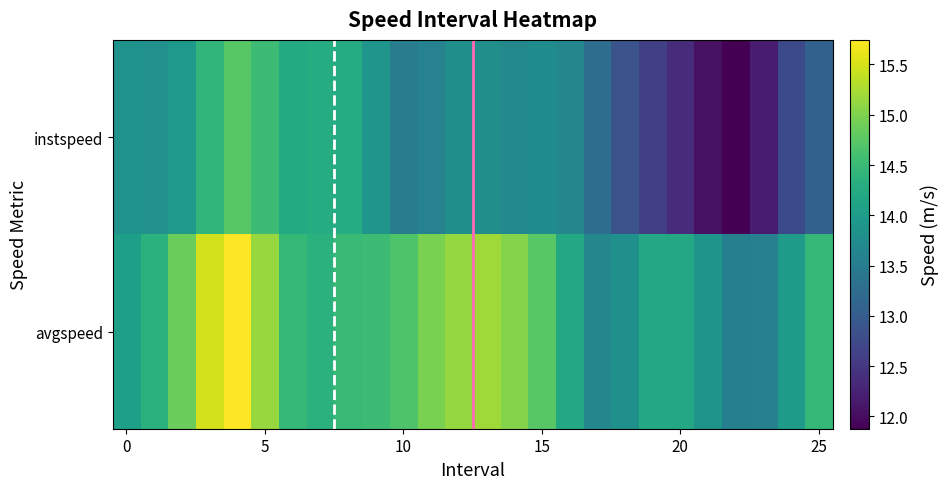

List the series in order of their overall mean, highest first.

avgspeed, instspeed